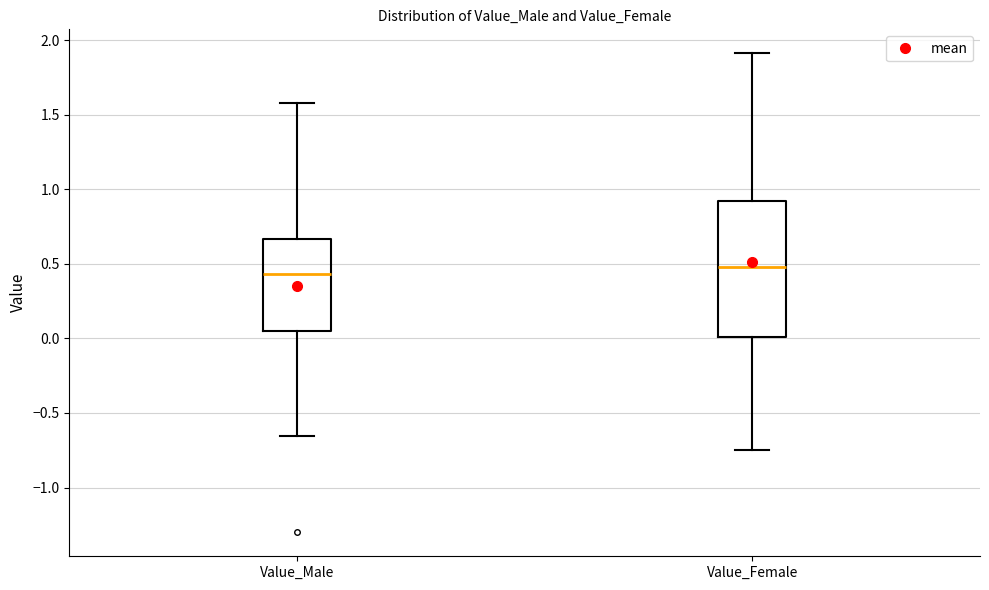

Where is the lower edge of the box for Value_Male on the y-axis? The values are not printed on the chart, so give them approximately, as read against the axis.

0.05